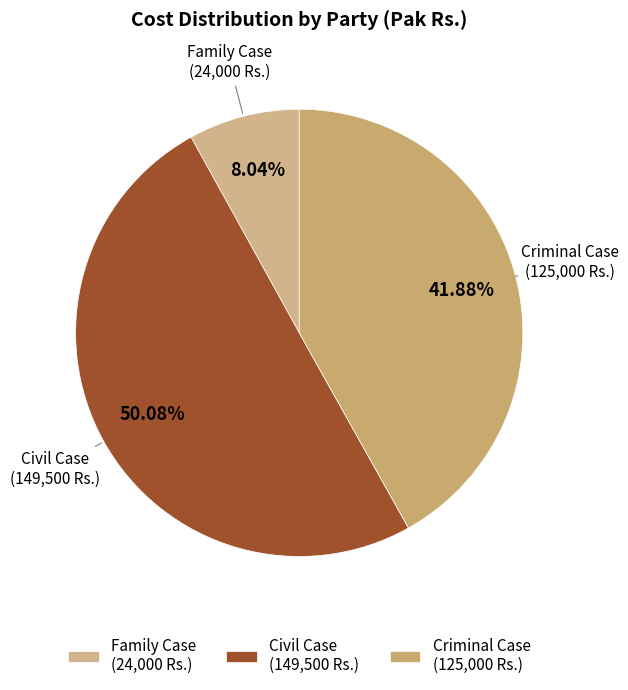

What is the majority slice?

Civil Case (149,500 Rs.)